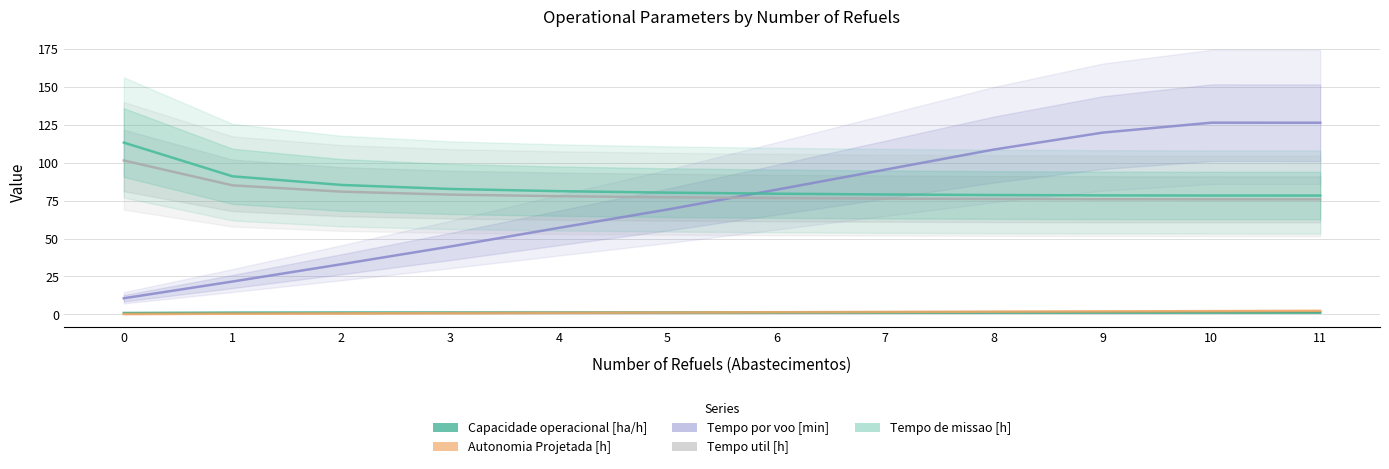

True or false: Tempo de missao [h] has more than 2 interior local peaks.

False